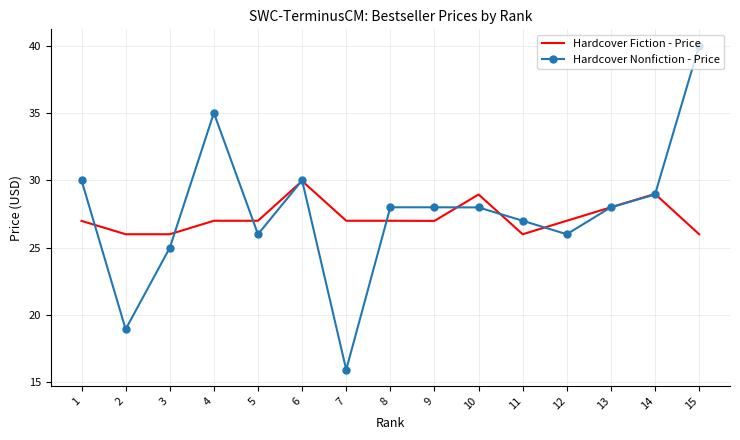

Rank the series at 7 from highest to lowest value.

Hardcover Fiction - Price, Hardcover Nonfiction - Price